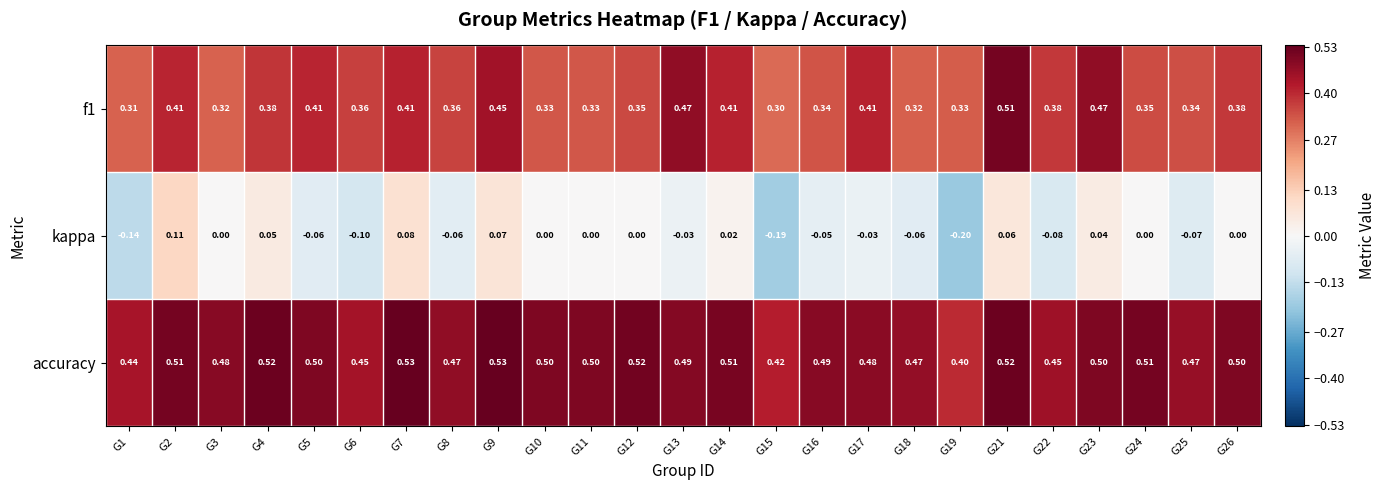

Which series has the widest spread of values?

kappa